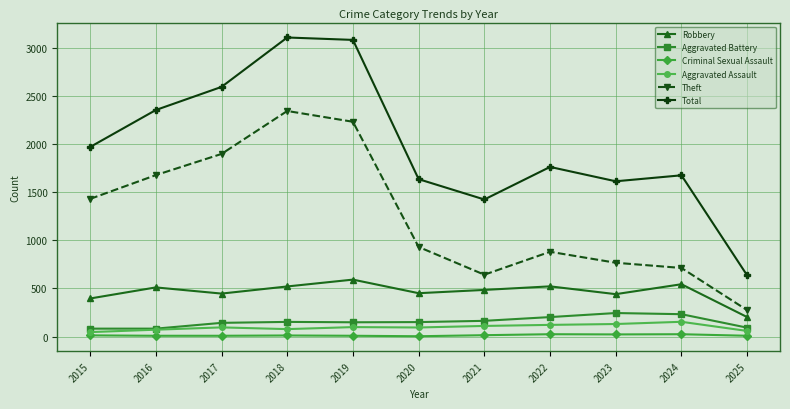

What is the total value across all series at 2018?

6207